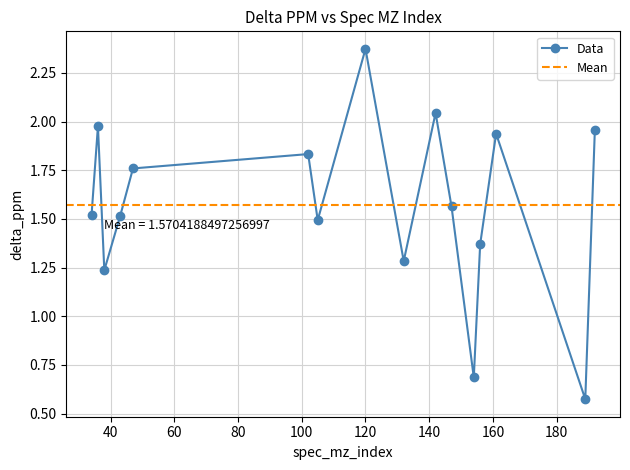

What is the value of the 9th point from the left?

1.3